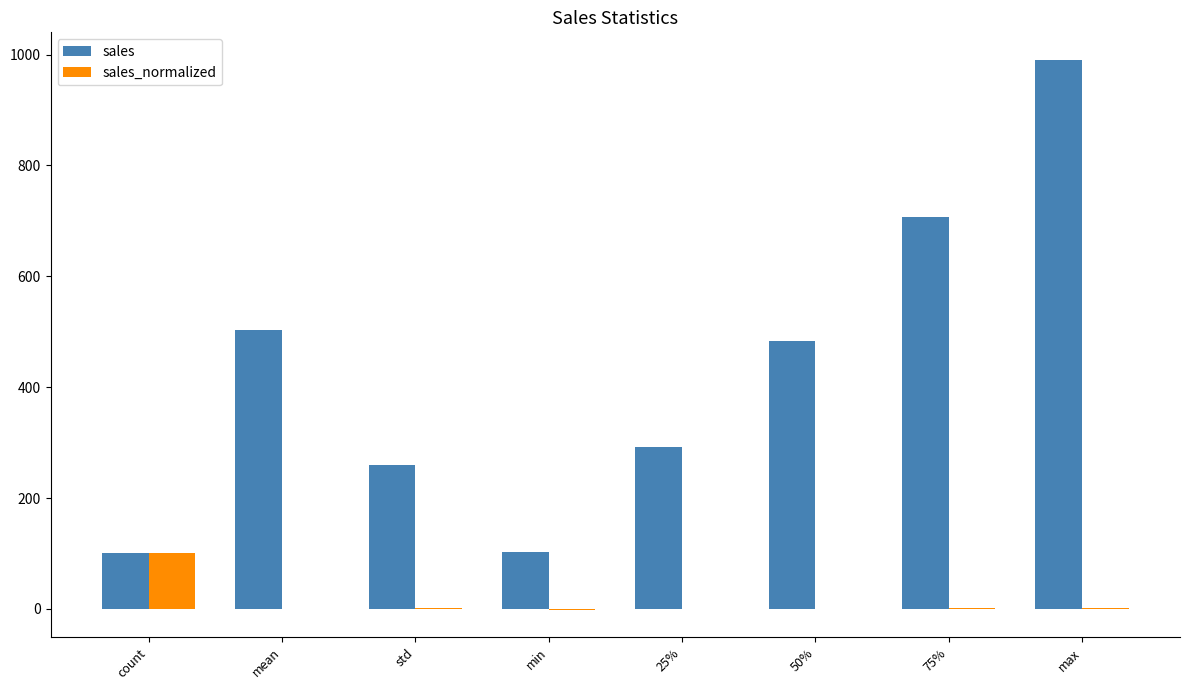

What is the sum of the sales_normalized values at std and mean?

1.0